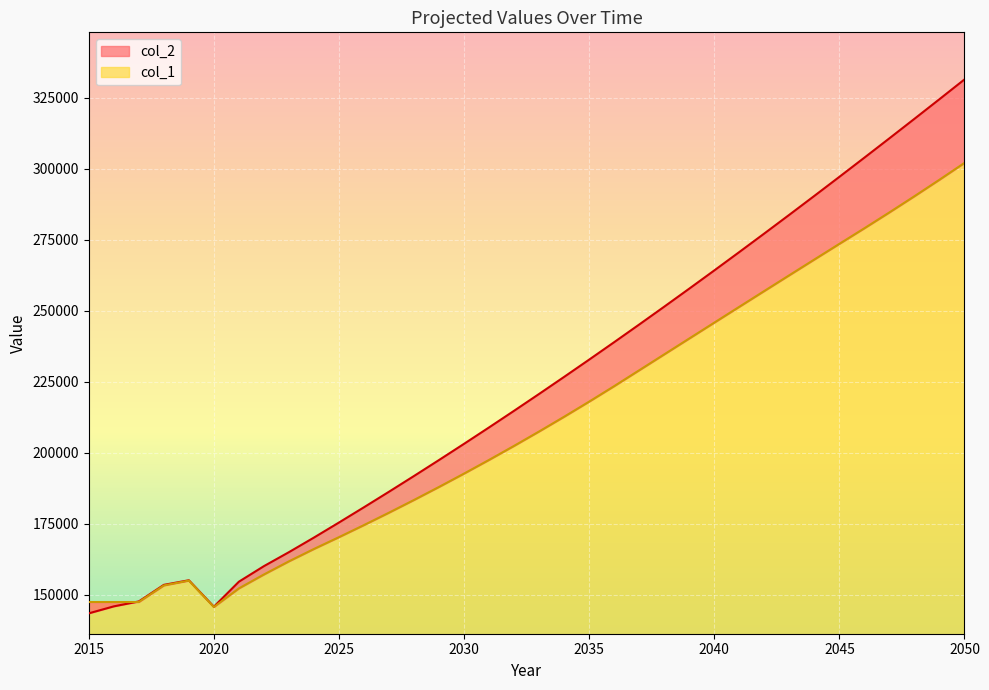

What is the sum of all col_2 values?

8047597.2